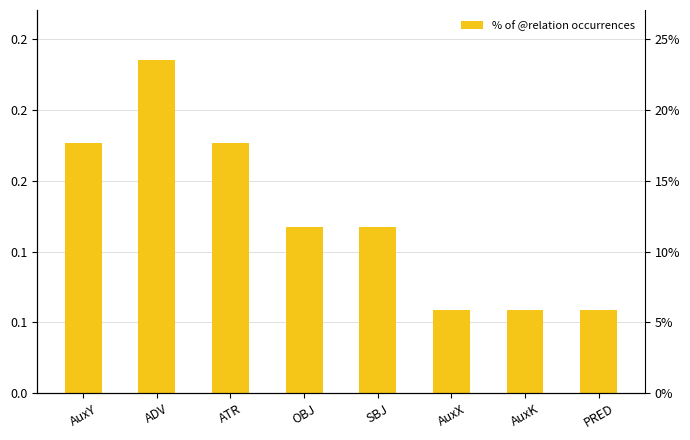

Where is the data nearest to the value 0?

AuxX